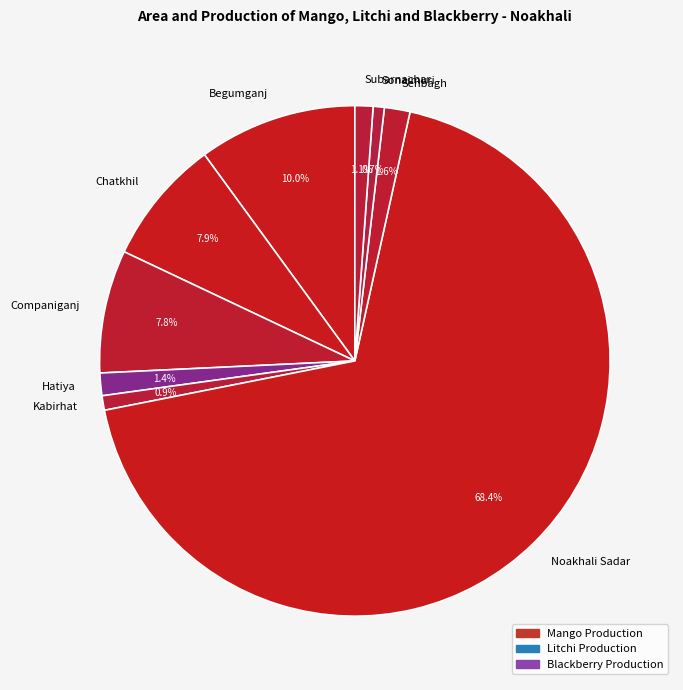

To the nearest percent, what percentage of the pie is Senbagh?

2%